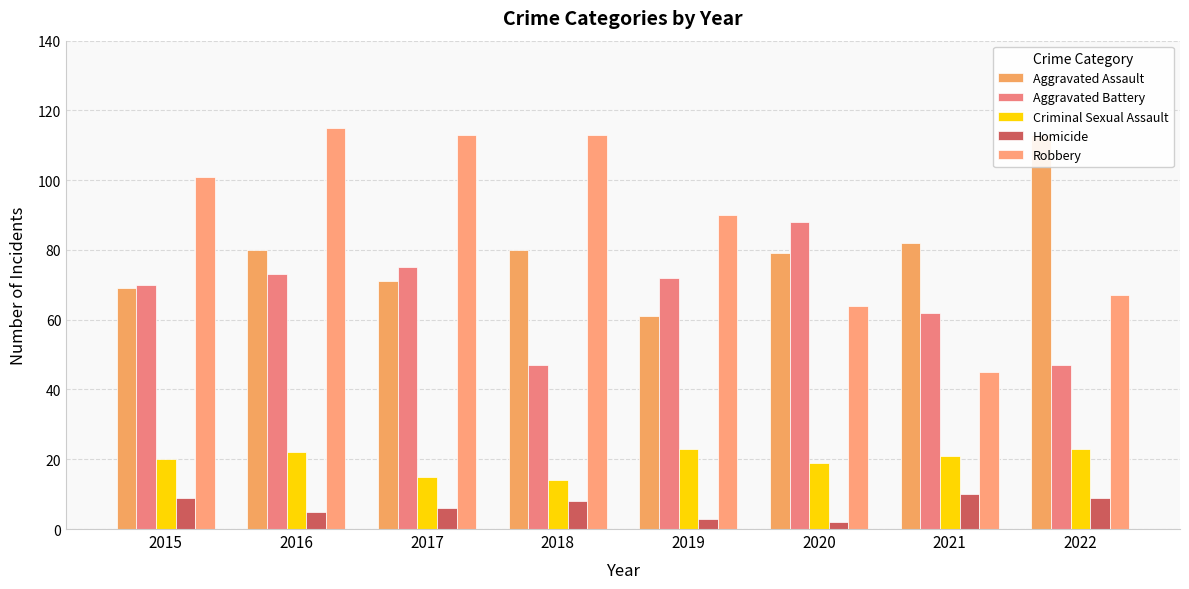

Reading right to left, list all the values displayed in this chart.

Aggravated Assault: 113	82	79	61	80	71	80	69
Aggravated Battery: 47	62	88	72	47	75	73	70
Criminal Sexual Assault: 23	21	19	23	14	15	22	20
Homicide: 9	10	2	3	8	6	5	9
Robbery: 67	45	64	90	113	113	115	101